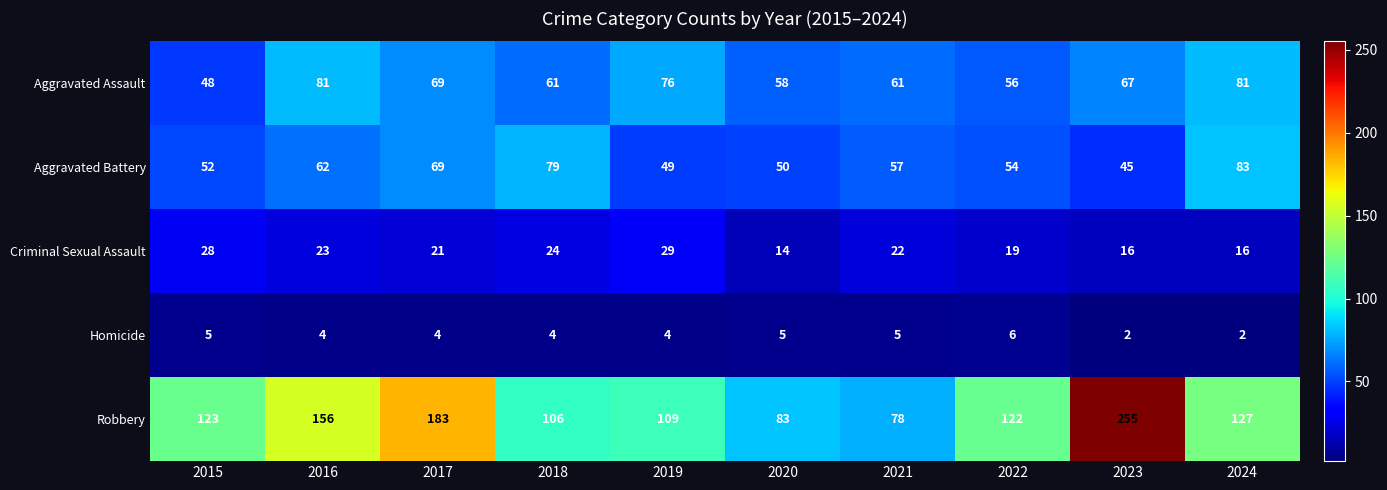

At how many categories does at least one series exceed 211?

1